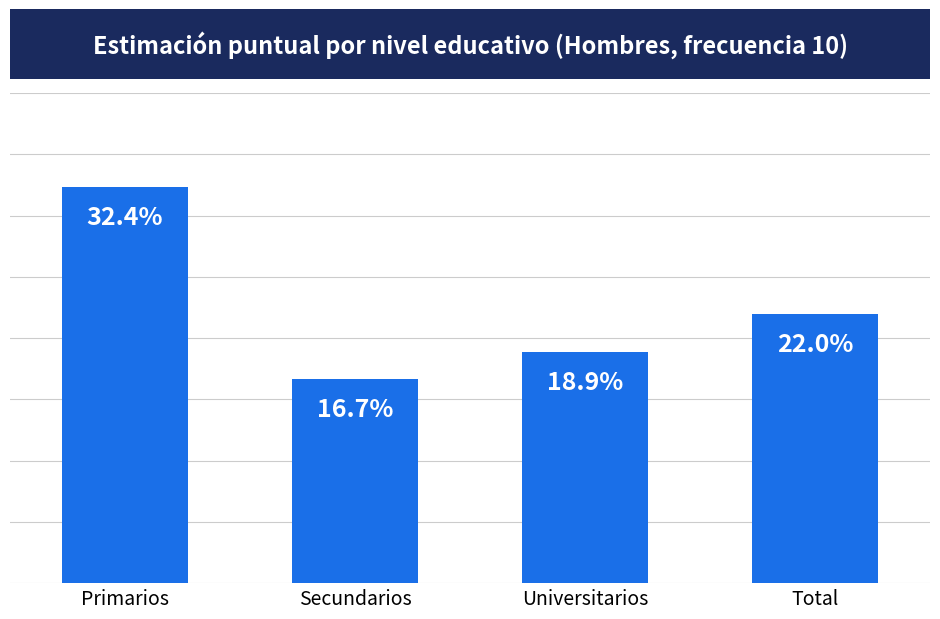

Does the chart contain any negative values?

No